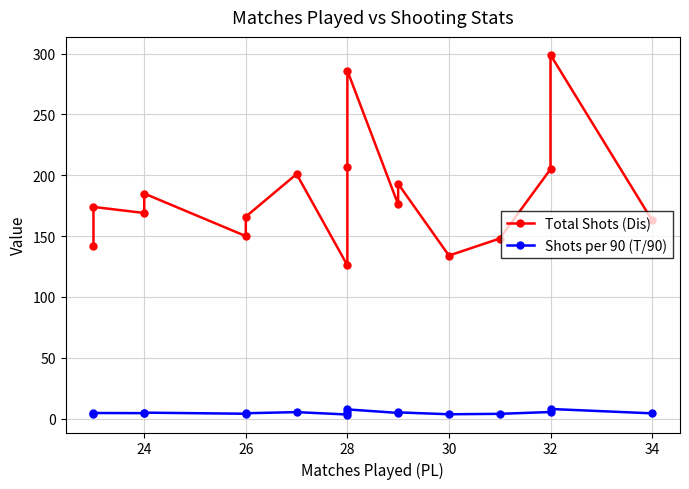

Which series has the largest total across all categories?

Total Shots (Dis)